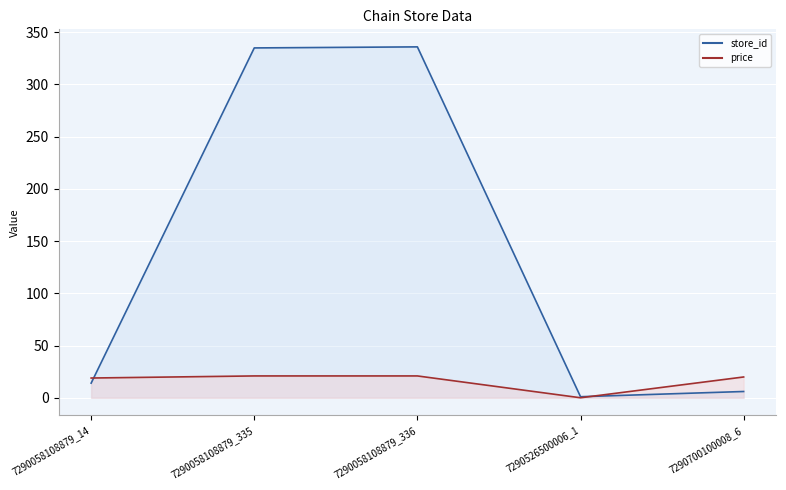

Reading left to right, what are all the values shown in this chart?

store_id: 14.0	335.0	336.0	1.0	6.0
price: 18.9	20.9	20.9	0.0	19.9